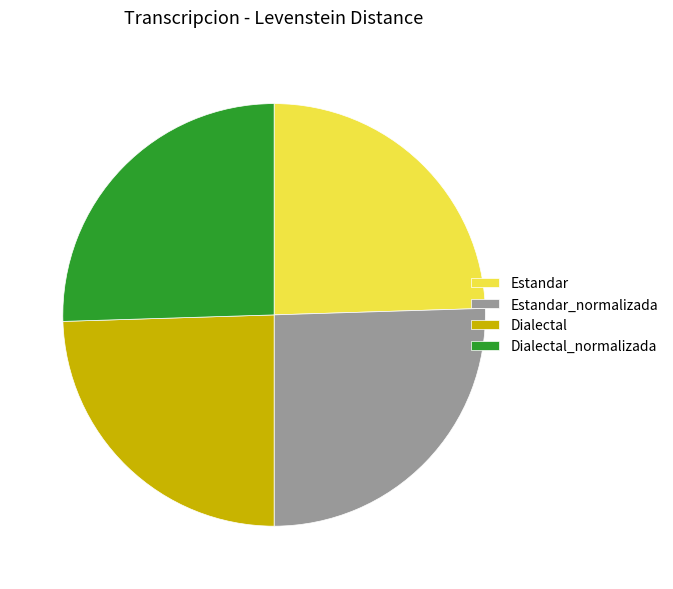

How many slices are in this pie chart?

4